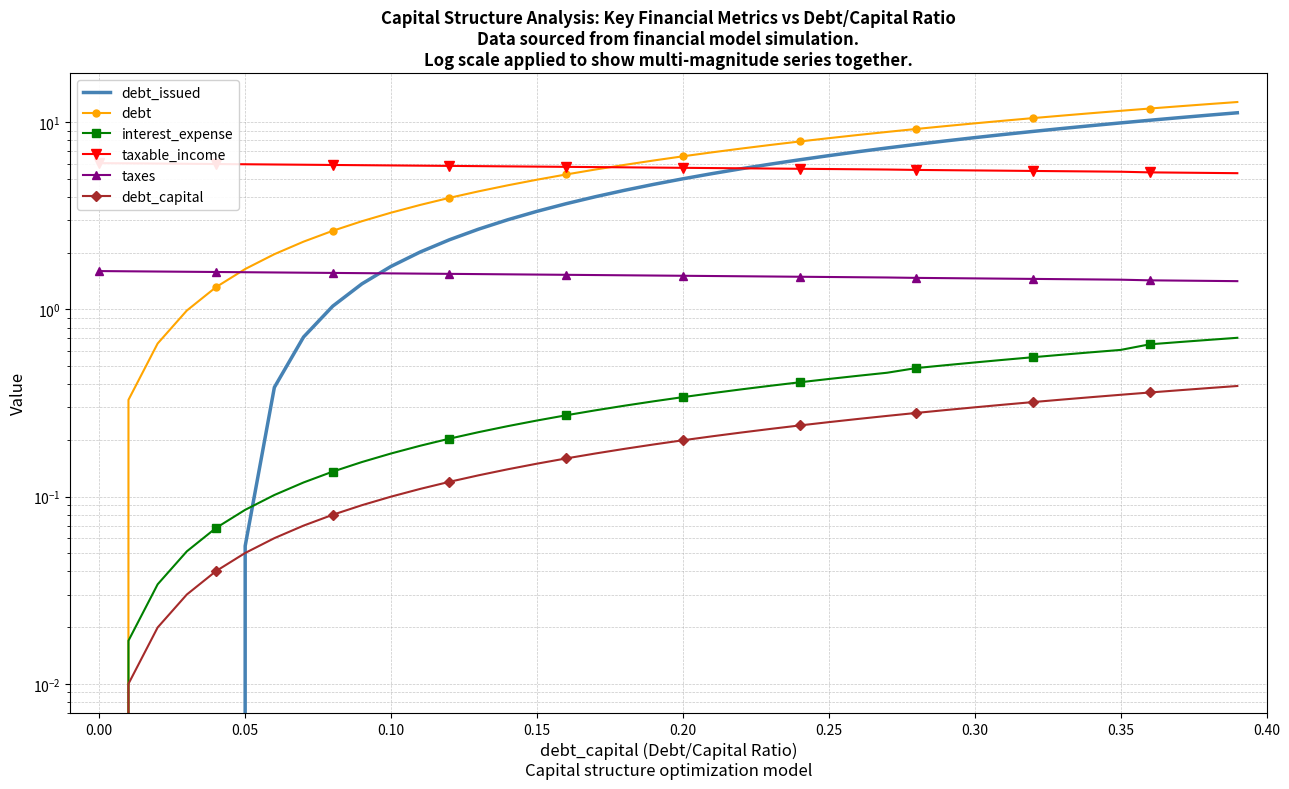

The value of debt_issued at 0.35 is 9.9. True or false?

True